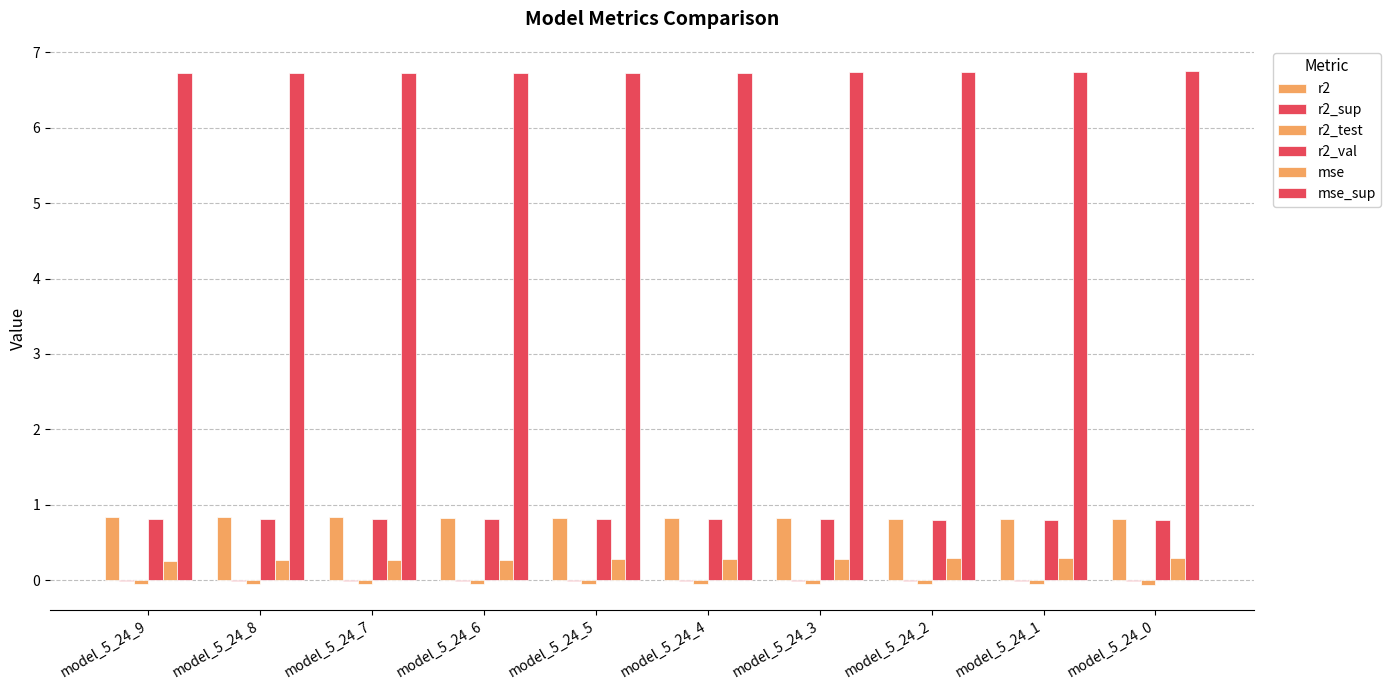

At which category is the sum across all series the highest?

model_5_24_0